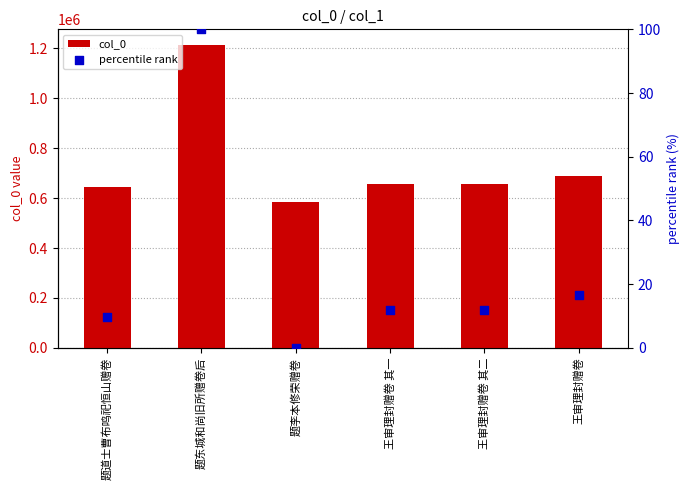

At which category is the sum across all series the highest?

题东城和尚旧所赠卷后